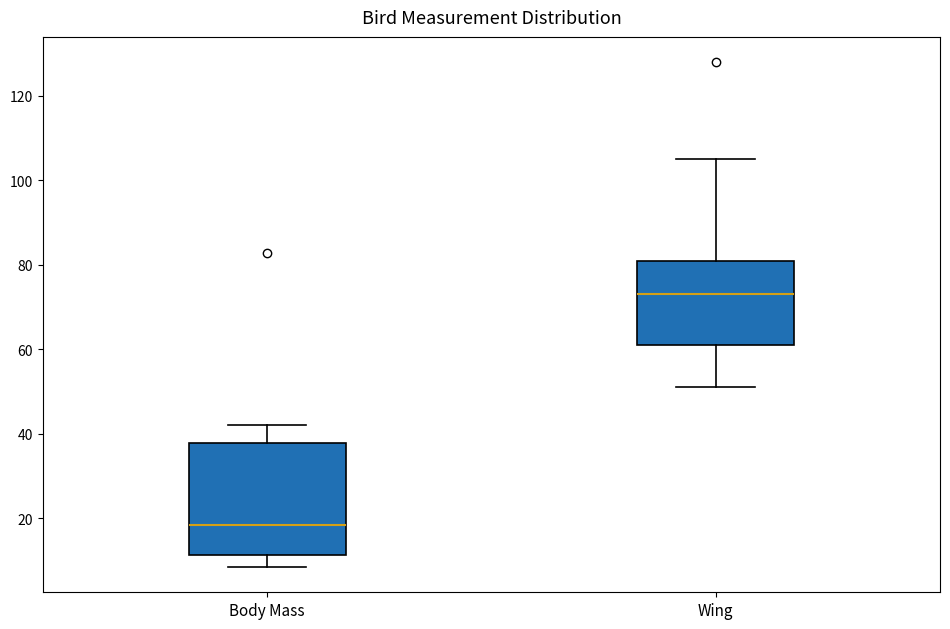

Which box's median line is the lowest?

Body Mass